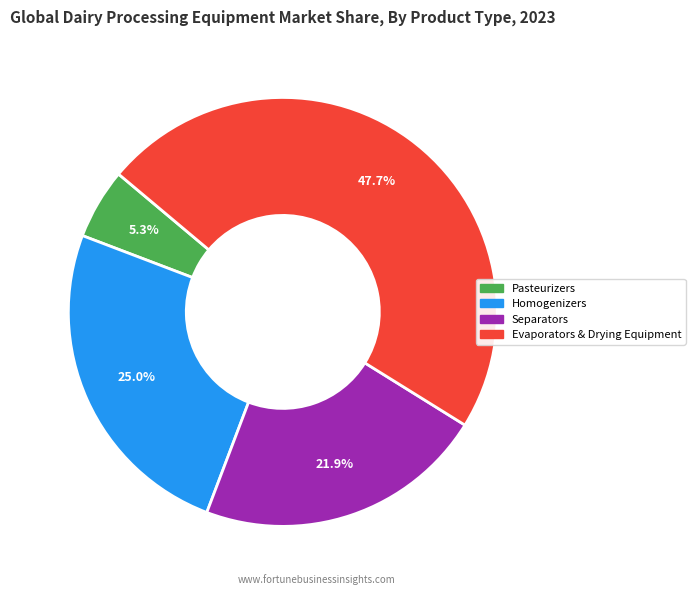

Does any single category account for the majority?

No